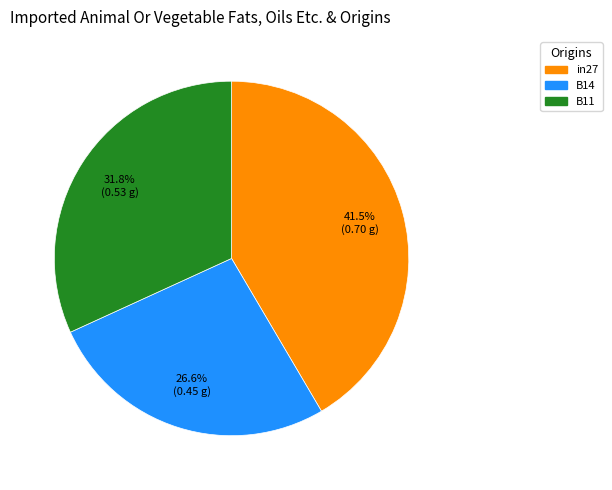

Count the number of slices in the pie.

3